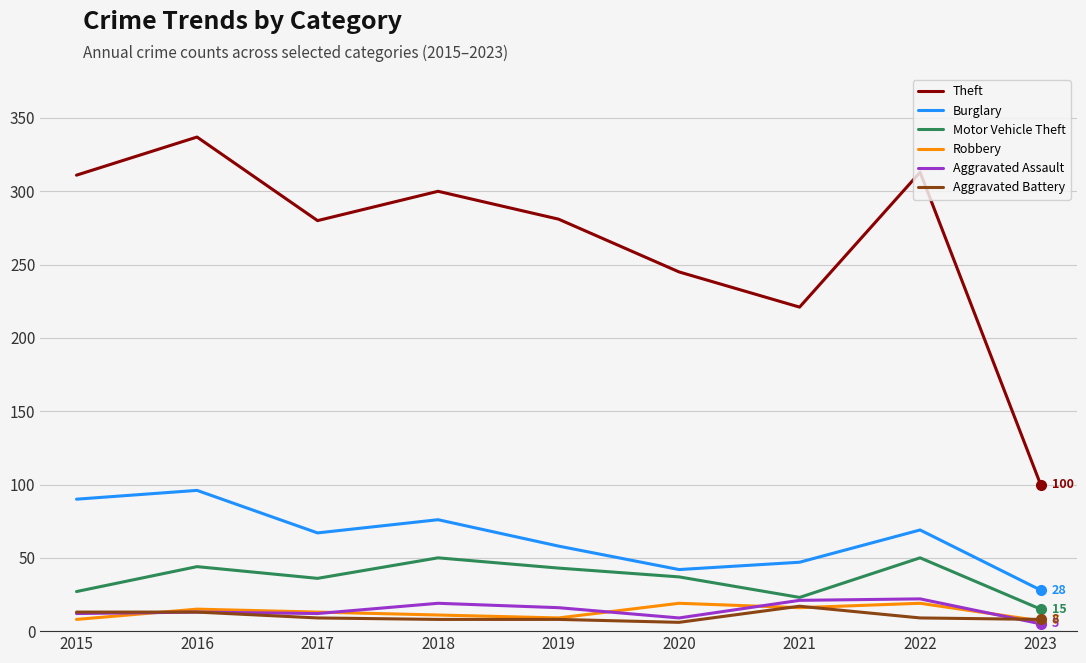

What is the total value across all series at 2016?

518